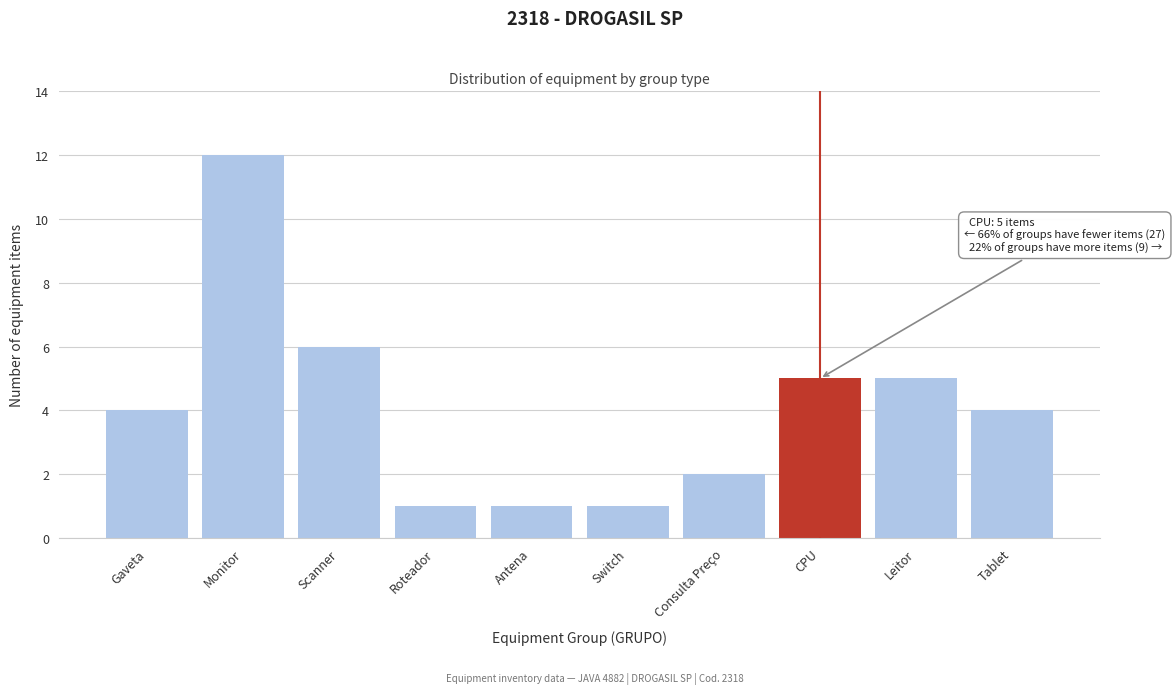

Reading left to right, list all the values displayed in this chart.

Gaveta=4	Monitor=12	Scanner=6	Roteador=1	Antena=1	Switch=1	Consulta Preço=2	CPU=5	Leitor=5	Tablet=4